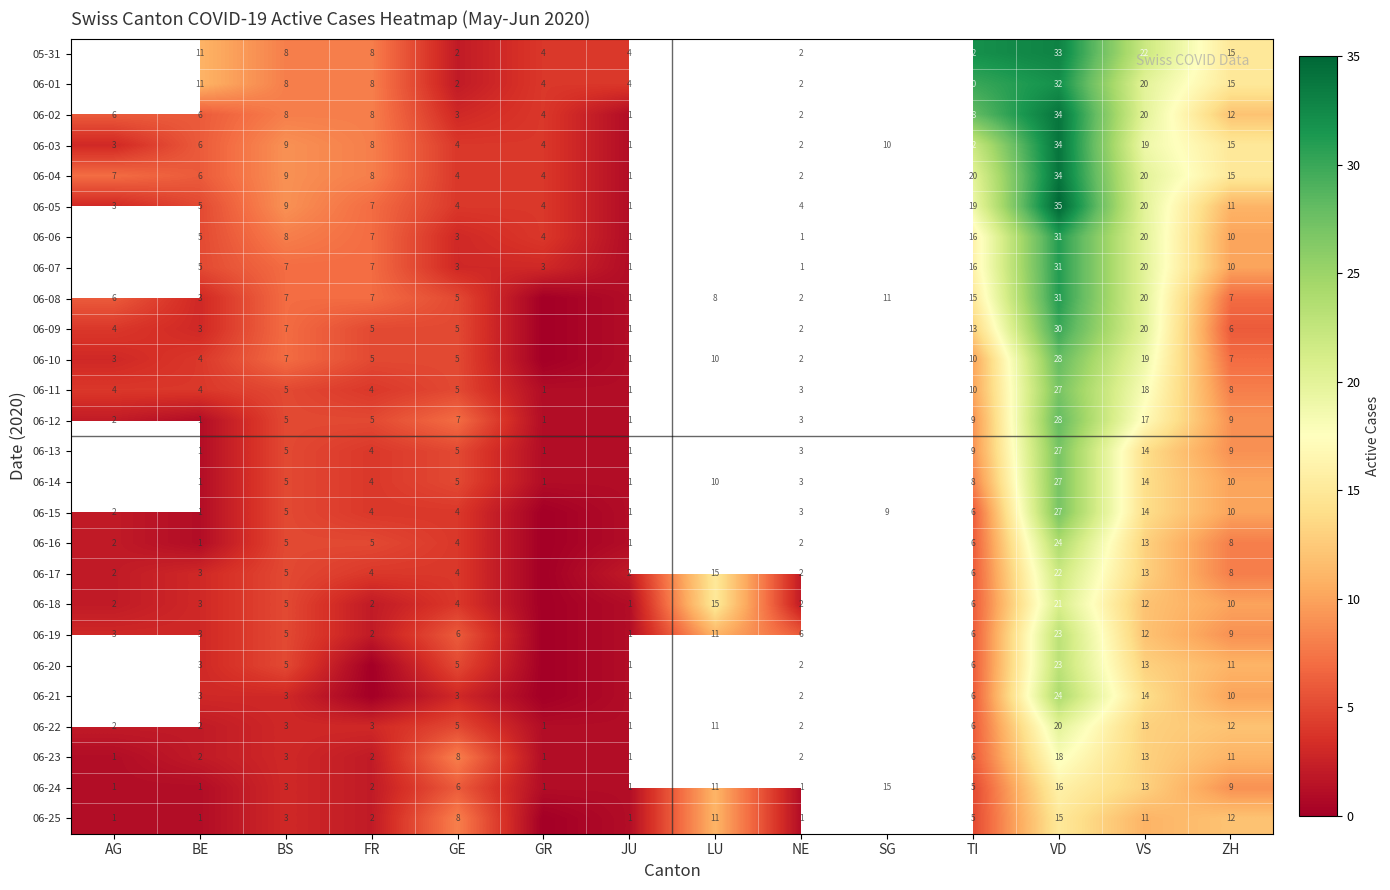

True or false: 06-02 has a value of 0.5 at NE.

False